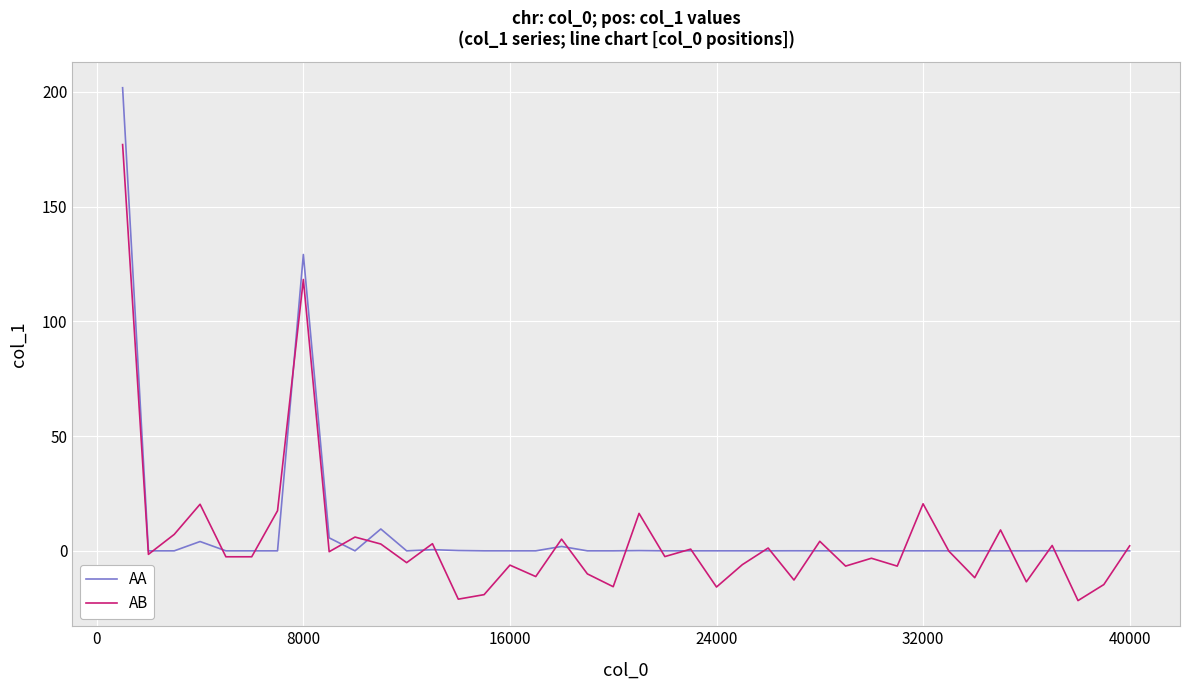

What is the highest value of the AA series?

201.8